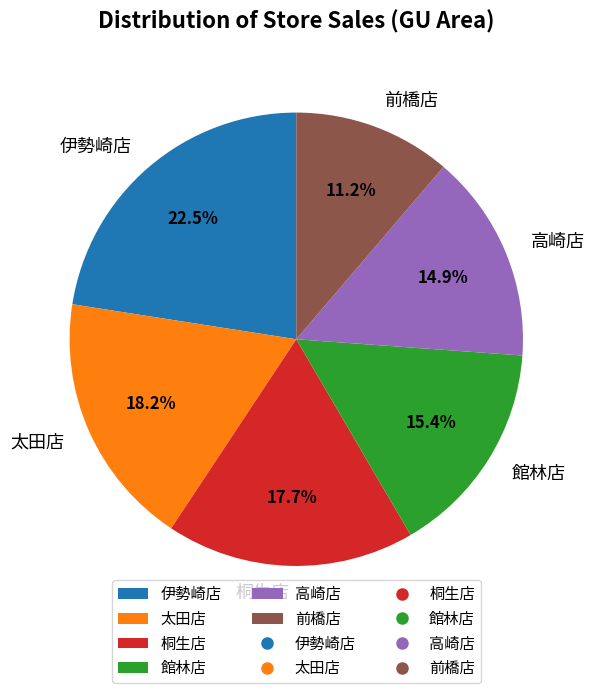

Count the number of slices in the pie.

6